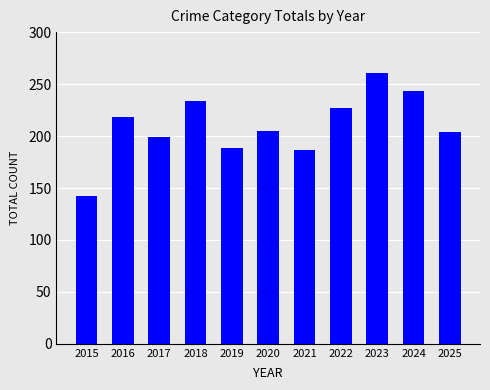

How many distinct data groups are displayed?

1